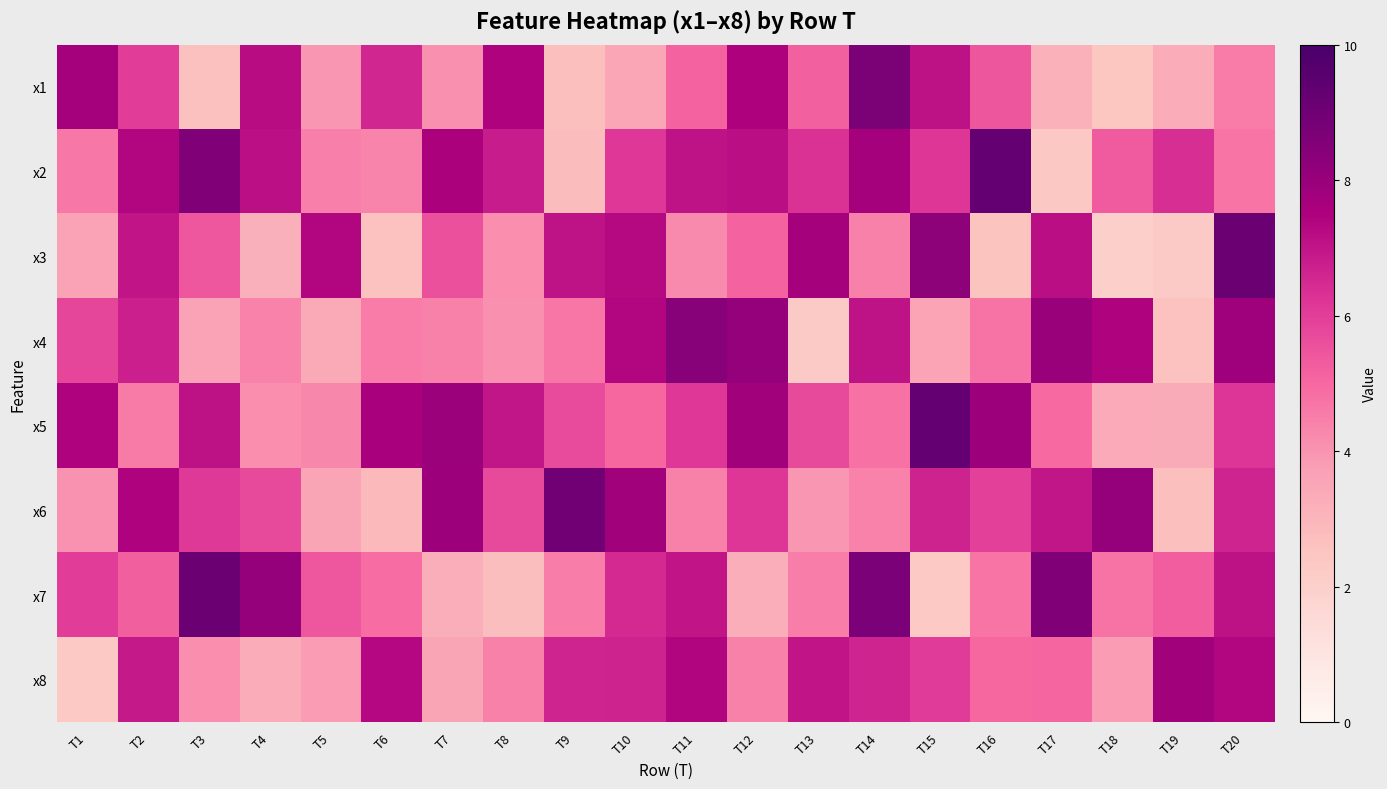

Between T2 and T20, which is larger?

T2